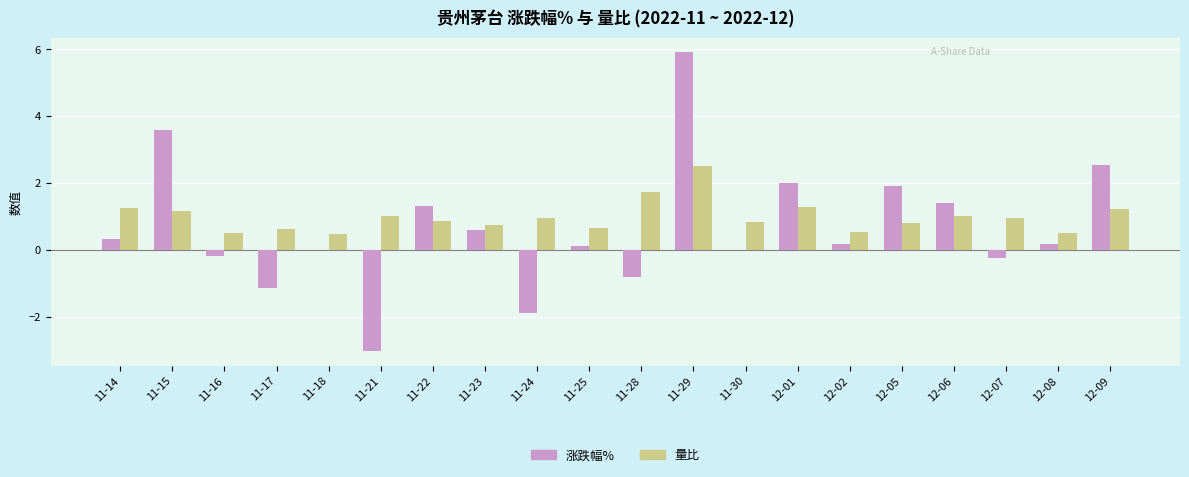

Is it true that 涨跌幅% equals 1.3 at 12-05?

False